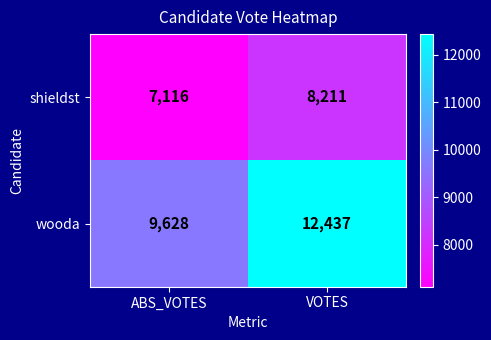

Rank the series by their average value, from lowest to highest.

shieldst, wooda